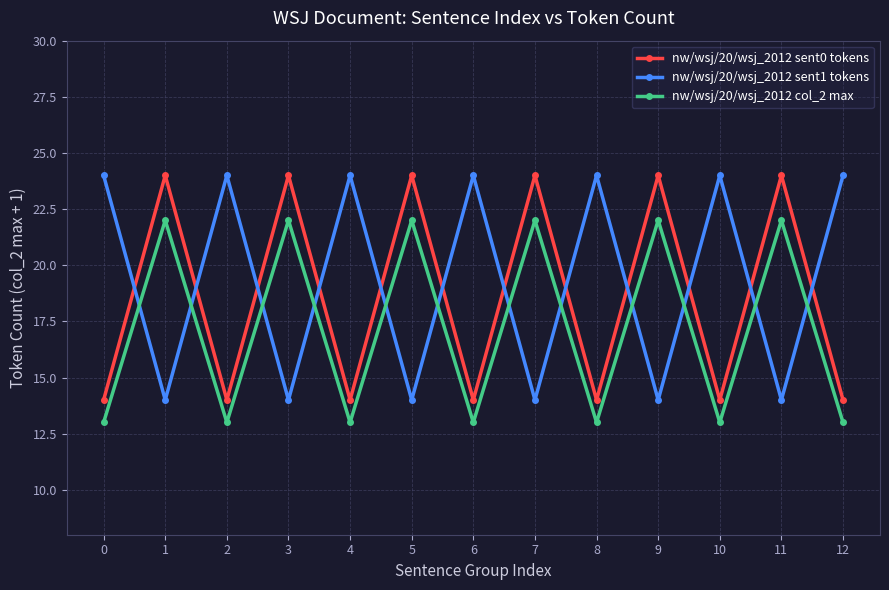

What is the difference between the highest and lowest values at 12?

11